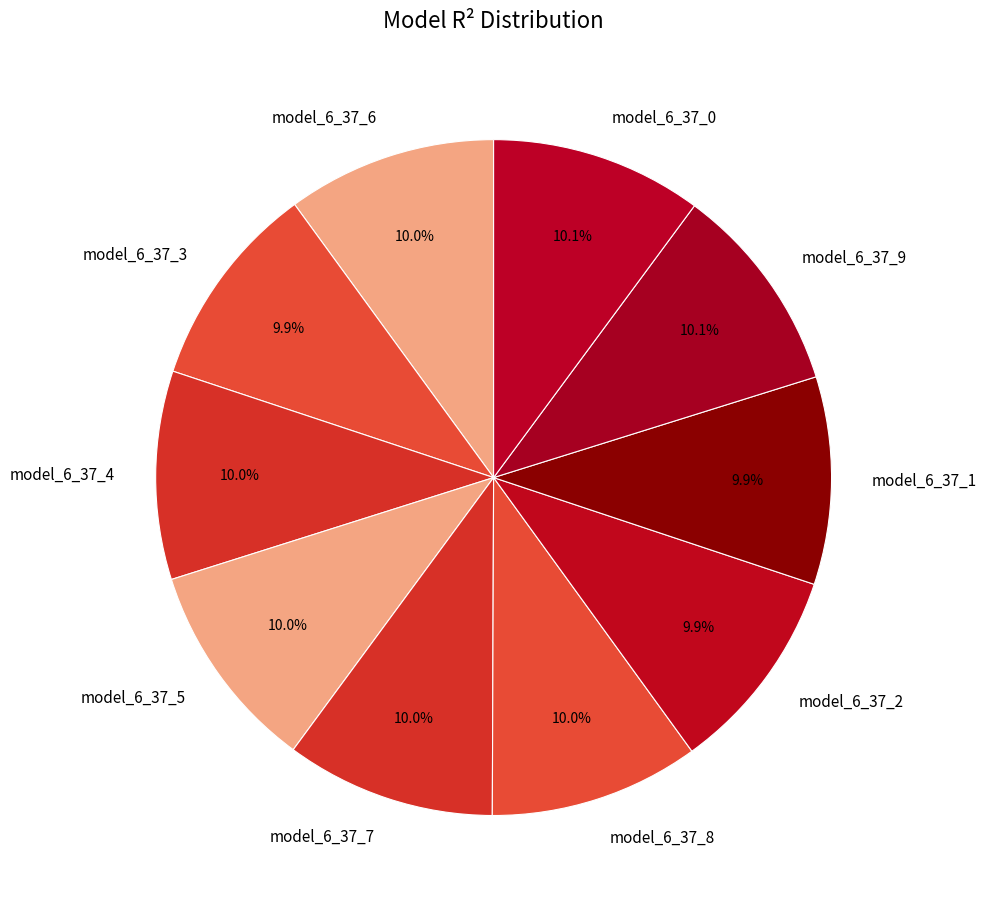

Is there any slice that represents more than half of the pie?

No